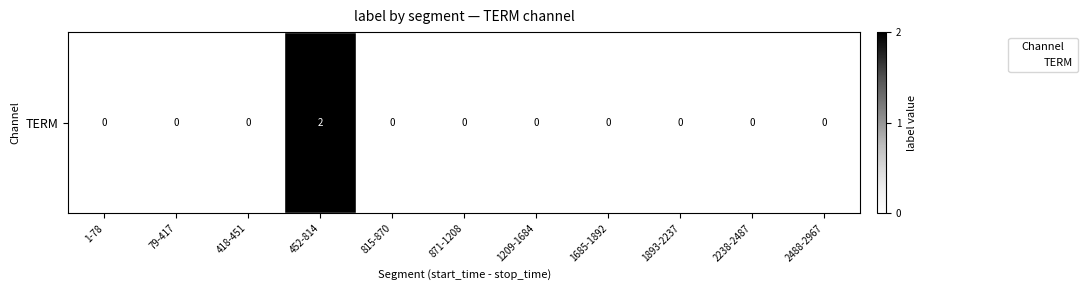

The value at 2238-2487 is 1. True or false?

False